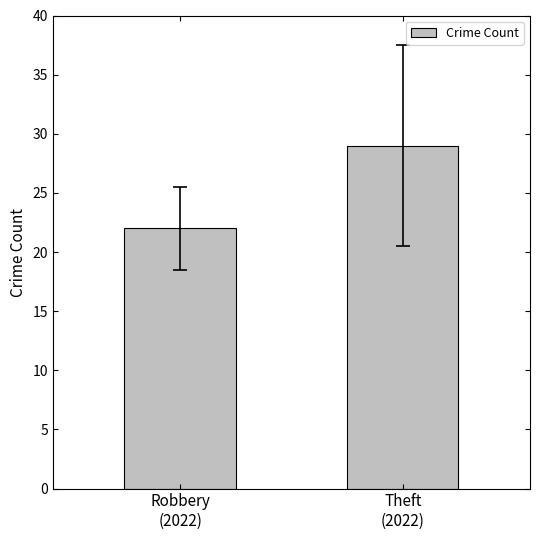

Are the bars grouped side by side (vs. stacked)?

No